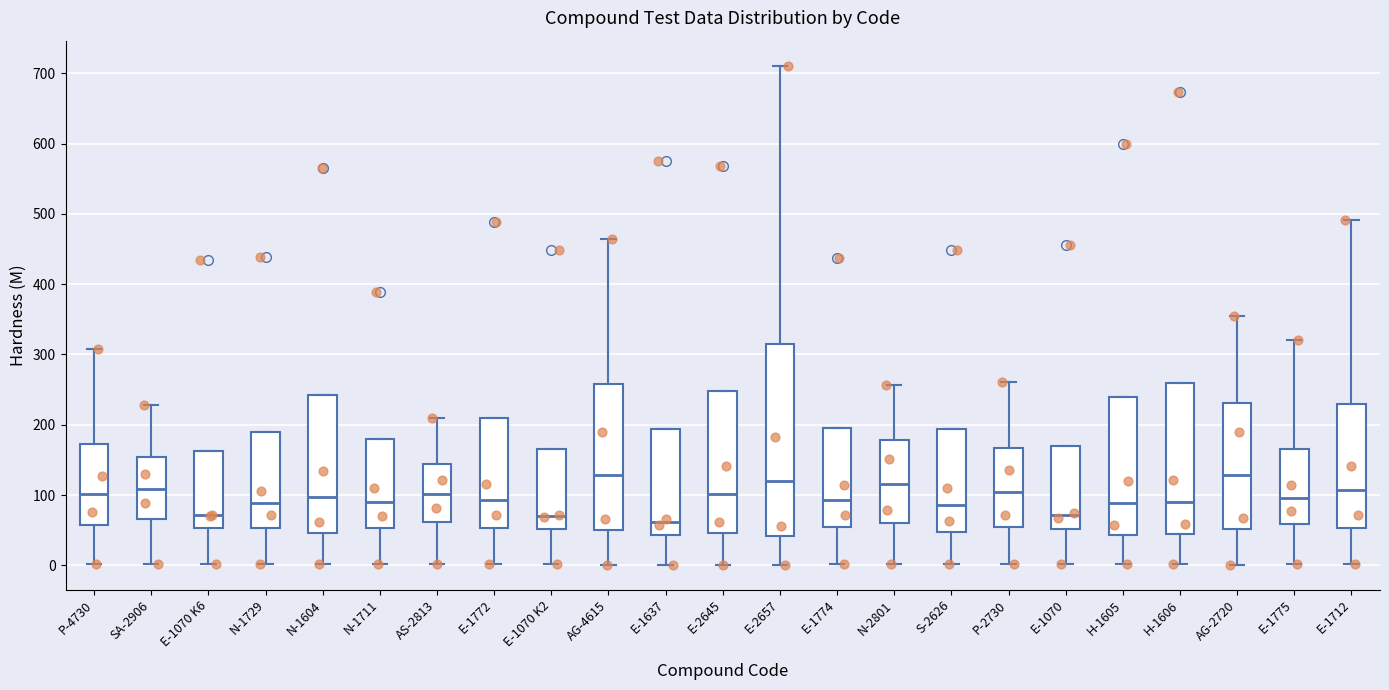

Reading left to right, read every box against the y-axis: the position of its median line, the range the box covers, and the ends of its whiskers. The values are not printed on the chart, so give them approximately, as read against the axis.

P-4730: median 100, box 60 to 170, whiskers 0 to 310
SA-2906: median 110, box 70 to 150, whiskers 0 to 230
E-1070 K6: median 70, box 50 to 160, whiskers 0 to 160
N-1729: median 90, box 50 to 190, whiskers 0 to 190
N-1604: median 100, box 50 to 240, whiskers 0 to 240
N-1711: median 90, box 50 to 180, whiskers 0 to 180
AS-2813: median 100, box 60 to 140, whiskers 0 to 210
E-1772: median 90, box 50 to 210, whiskers 0 to 210
E-1070 K2: median 70, box 50 to 170, whiskers 0 to 170
AG-4615: median 130, box 50 to 260, whiskers 0 to 460
E-1637: median 60, box 40 to 190, whiskers 0 to 190
E-2645: median 100, box 50 to 250, whiskers 0 to 250
E-2657: median 120, box 40 to 320, whiskers 0 to 710
E-1774: median 90, box 50 to 190, whiskers 0 to 190
N-2801: median 120, box 60 to 180, whiskers 0 to 260
S-2626: median 90, box 50 to 190, whiskers 0 to 190
P-2730: median 100, box 50 to 170, whiskers 0 to 260
E-1070: median 70, box 50 to 170, whiskers 0 to 170
H-1605: median 90, box 40 to 240, whiskers 0 to 240
H-1606: median 90, box 40 to 260, whiskers 0 to 260
AG-2720: median 130, box 50 to 230, whiskers 0 to 360
E-1775: median 100, box 60 to 170, whiskers 0 to 320
E-1712: median 110, box 50 to 230, whiskers 0 to 490